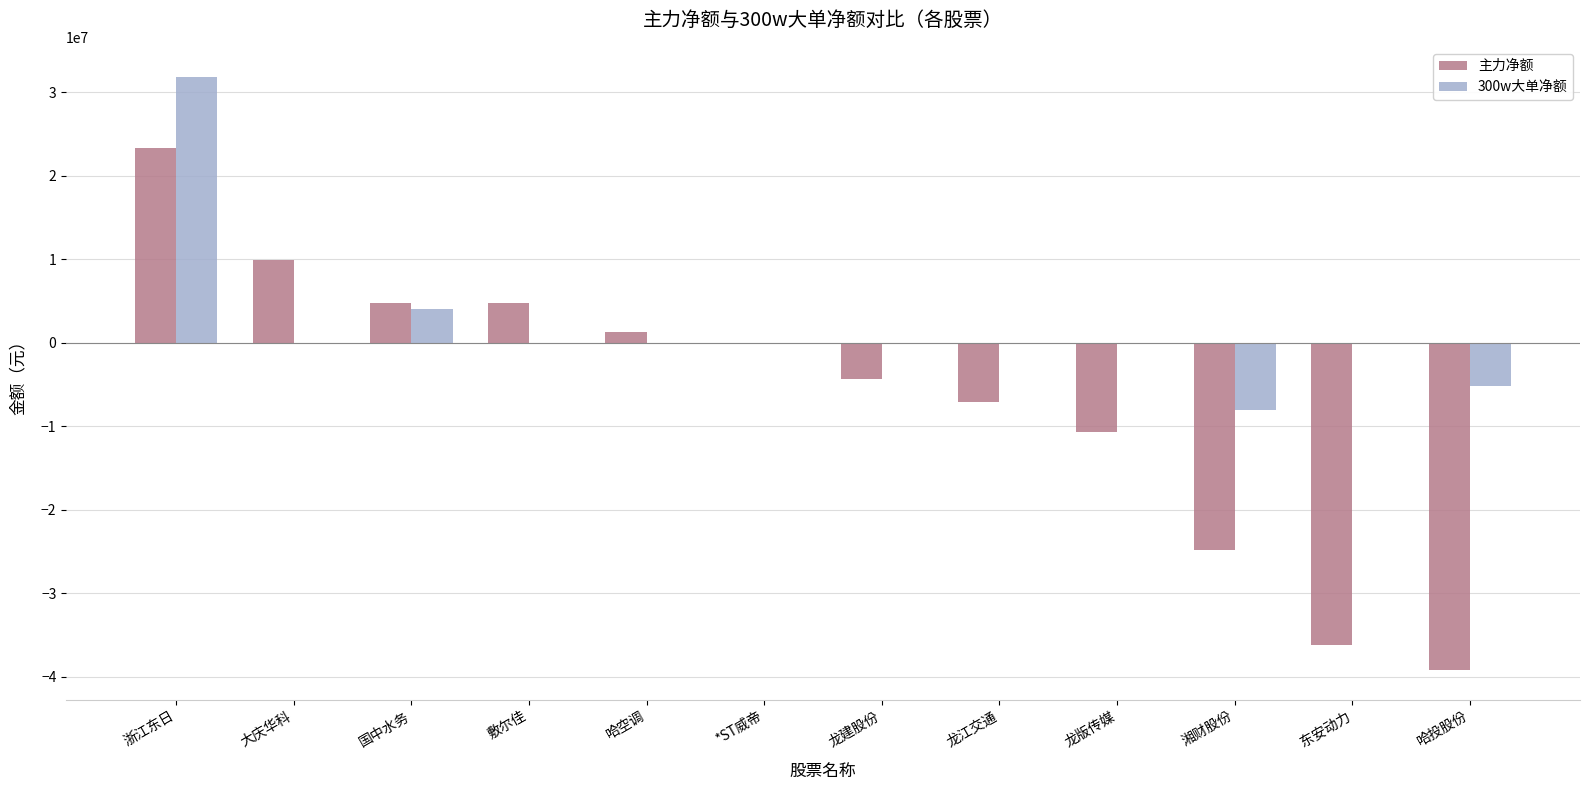

Which series changed the most between 龙版传媒 and 湘财股份?

主力净额